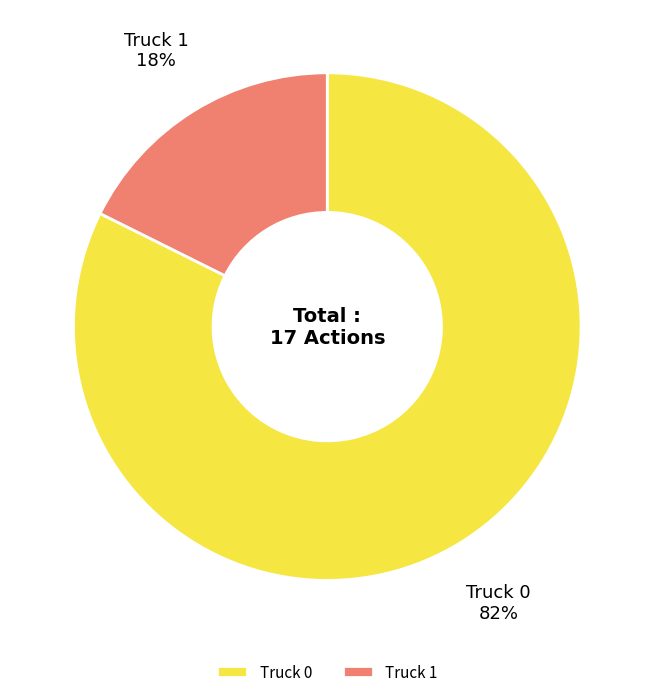

Is there a majority slice in this chart?

Yes